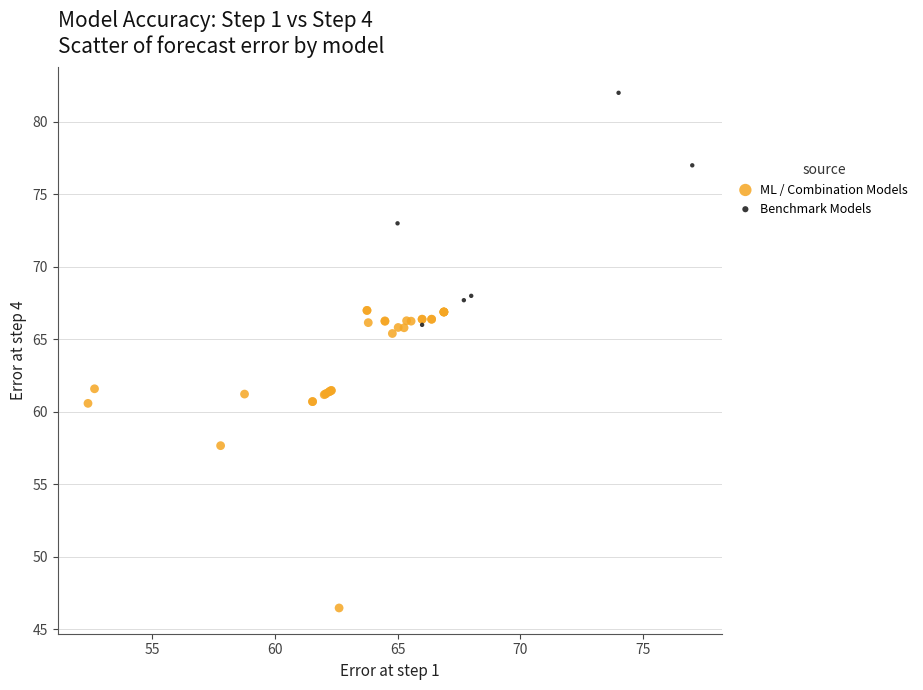

Which series reaches the minimum Y coordinate?

ML / Combination Models